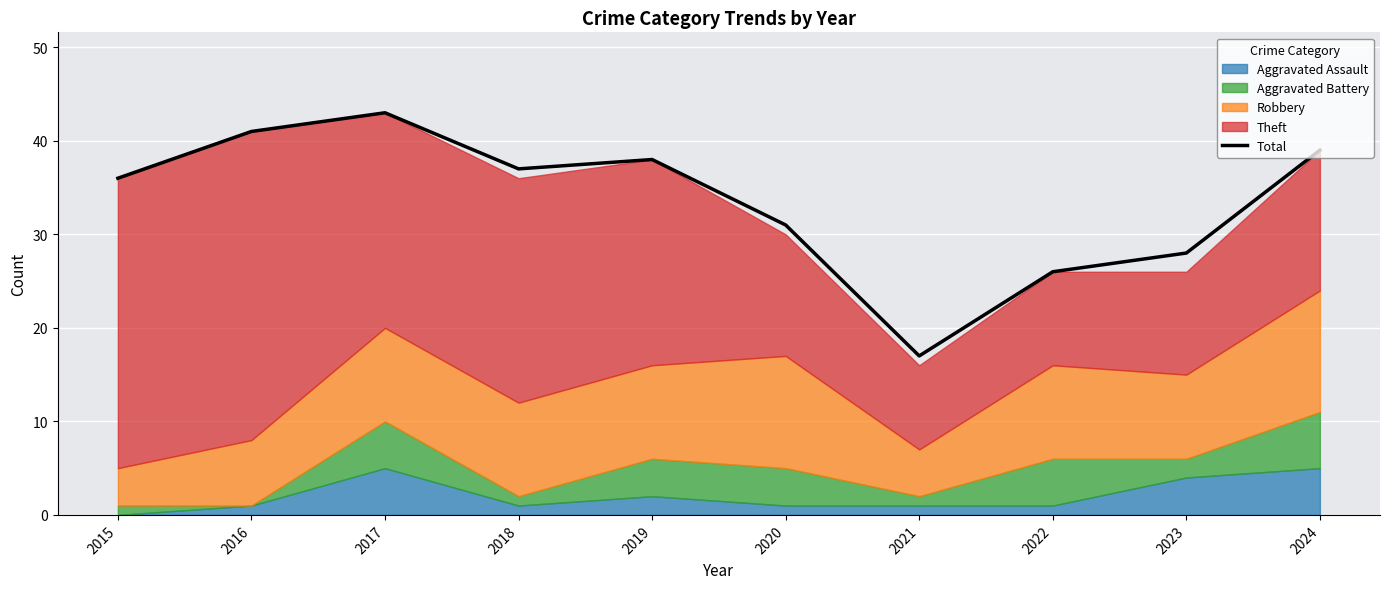

What is the ratio of the value at 2017 to the value at 2022?

1.7